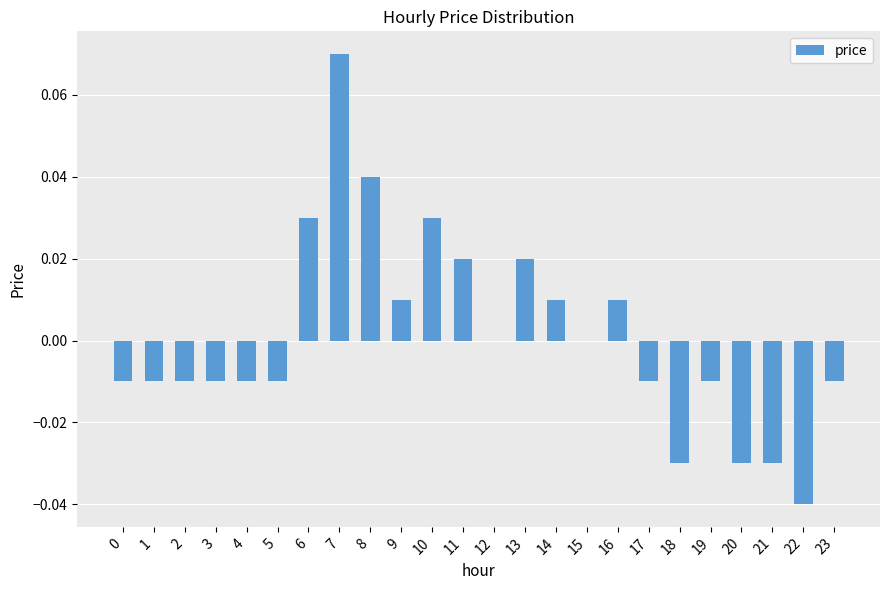

The value at 2 is -0.0. True or false?

True